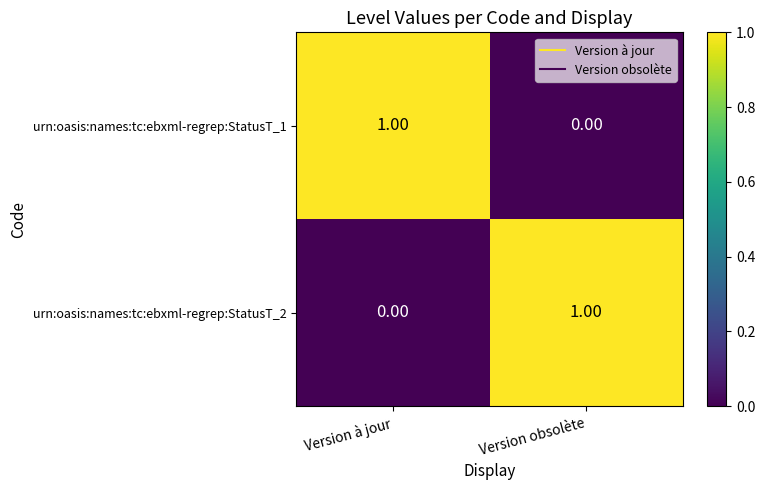

Is the value of urn:oasis:names:tc:ebxml-regrep:StatusT_2 at Version obsolète greater than the value of urn:oasis:names:tc:ebxml-regrep:StatusT_1 at Version obsolète?

Yes